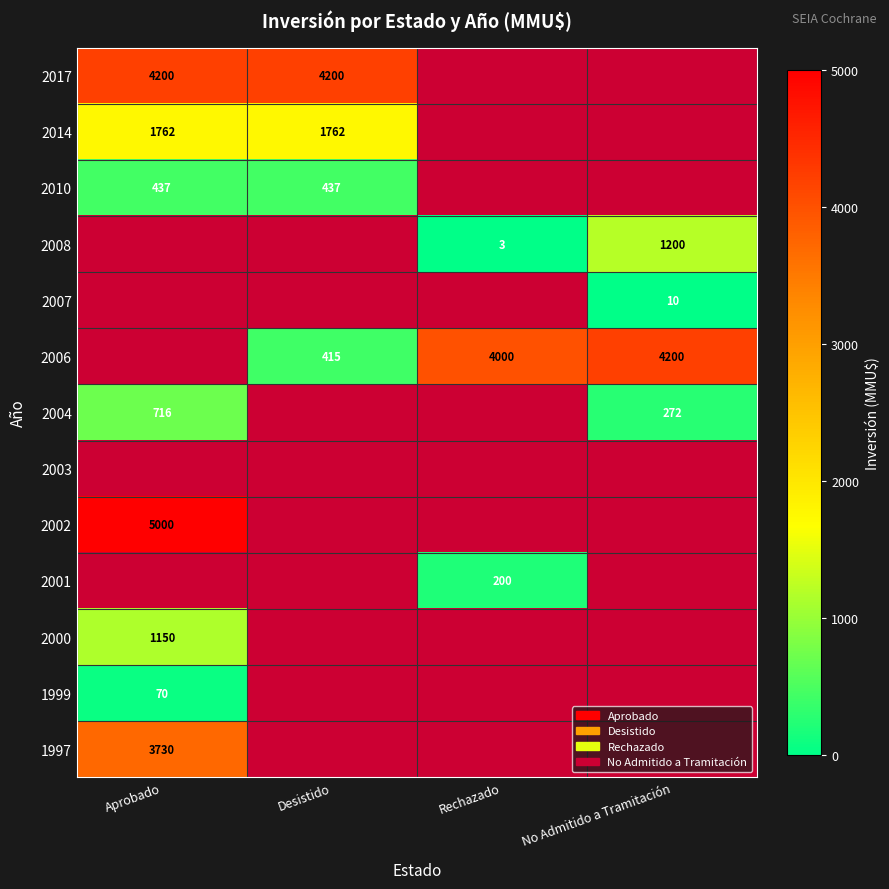

True or false: 1999 has a value of 108 at Aprobado.

False